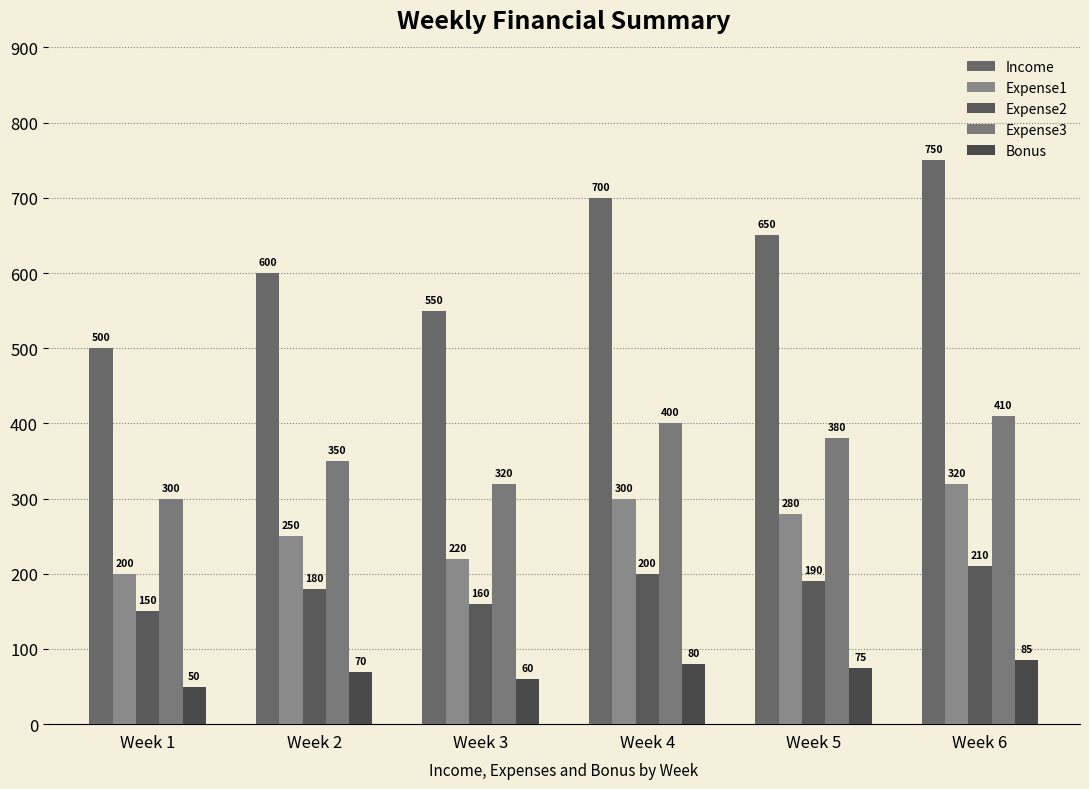

What is the difference between the highest and lowest values at Week 5?

575